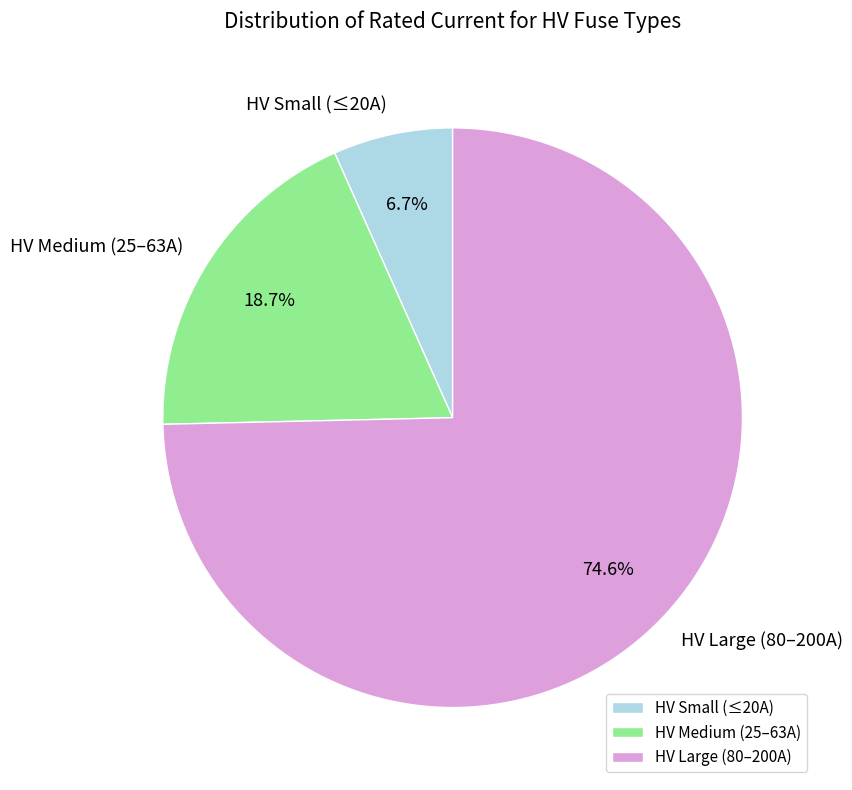

Is the sum of HV Medium (25–63A) and HV Large (80–200A) greater than half?

Yes